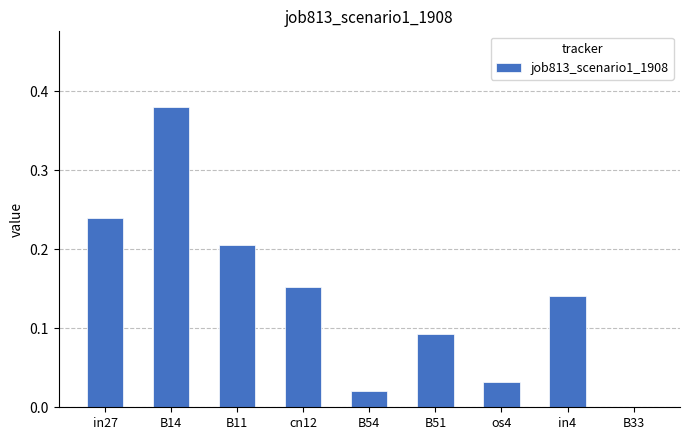

Which has a higher value, in27 or B51?

in27